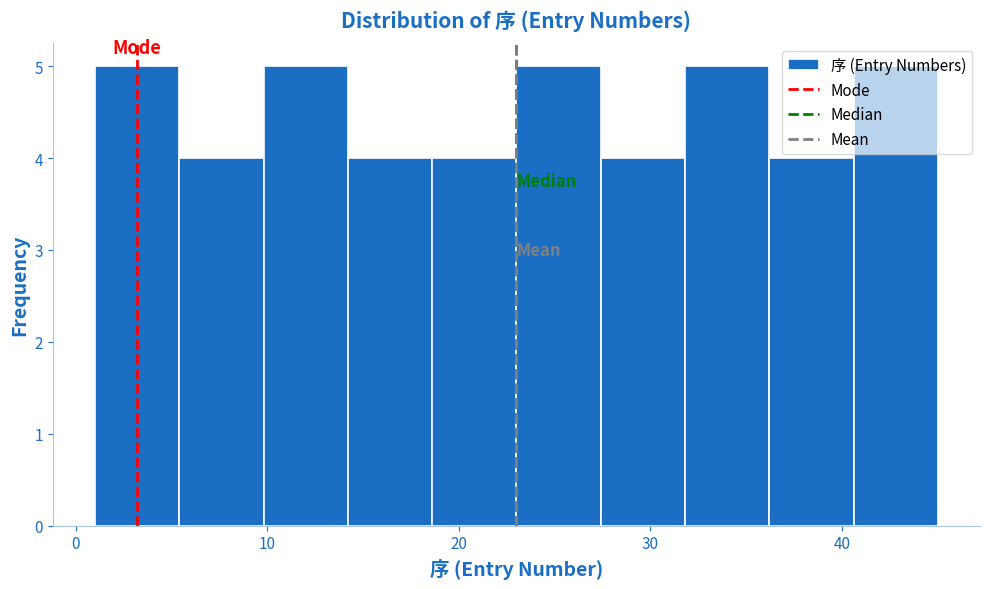

Reading left to right, transcribe this chart: for each bar, give the range it covers on the x-axis and its height. Neither the bar edges nor the heights are printed on the chart, so give them approximately, as read against the axes.

1.0 to 5.4: 5
5.4 to 9.8: 4
9.8 to 14.2: 5
14.2 to 18.6: 4
18.6 to 23.0: 4
23.0 to 27.4: 5
27.4 to 31.8: 4
31.8 to 36.2: 5
36.2 to 40.6: 4
40.6 to 45.0: 5